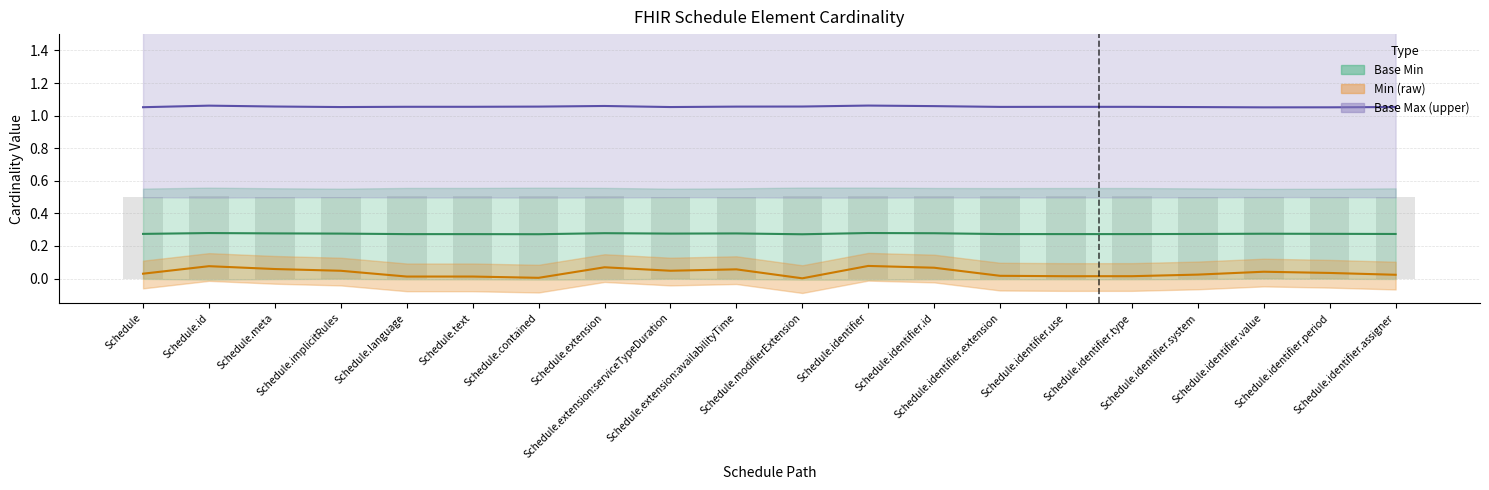

What is the approximate value of Base Max (upper) at Schedule.identifier.system?

1